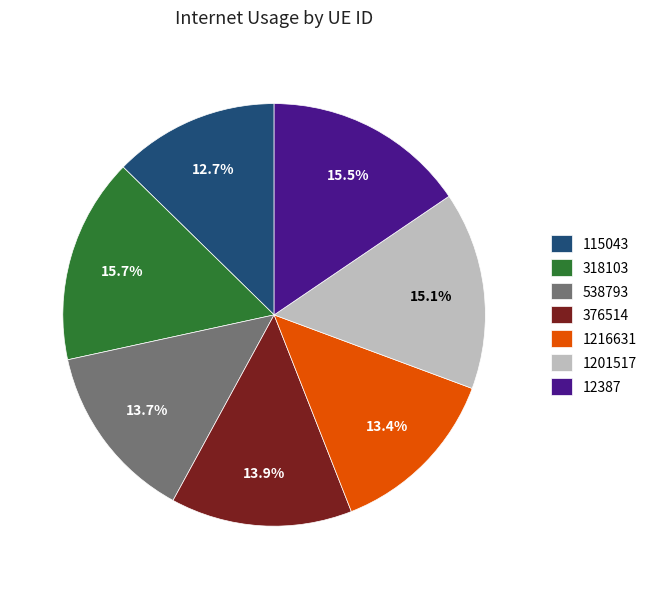

To the nearest percent, what is the difference between the largest and smallest slice percentages?

3%